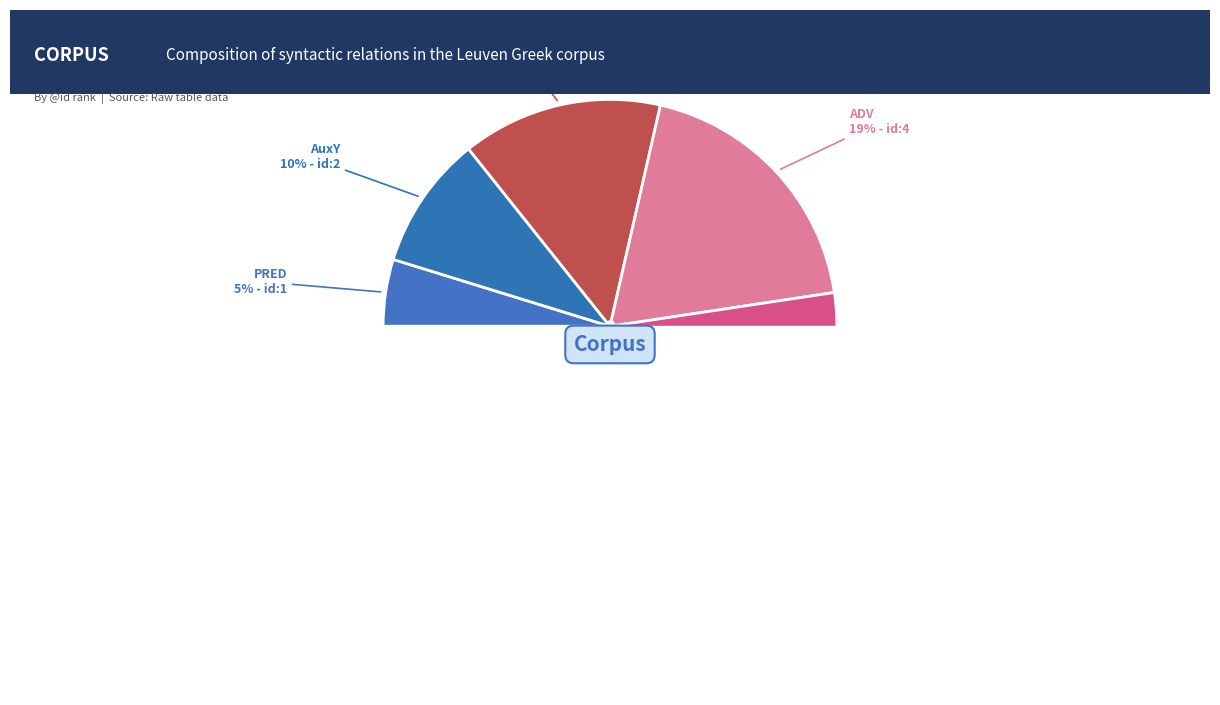

Does any single category account for the majority?

No